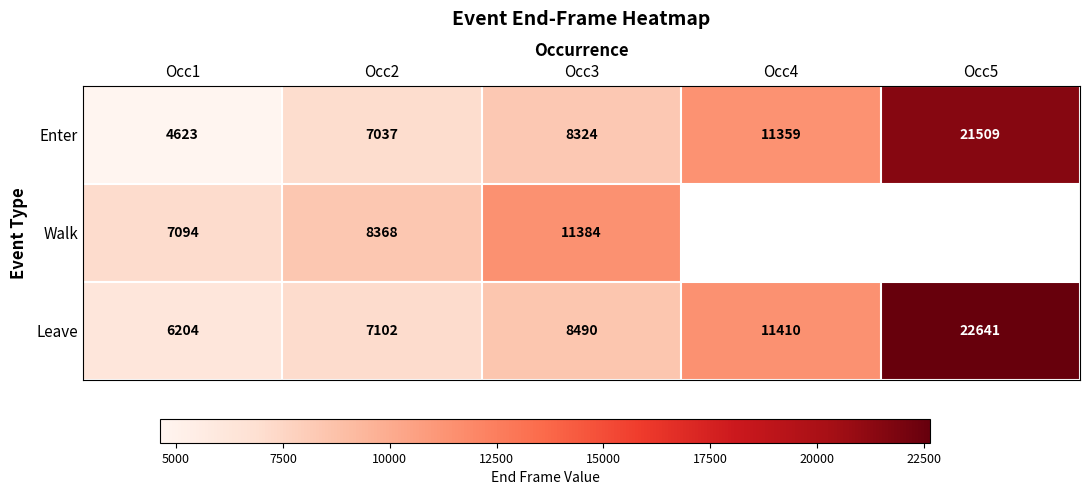

The Leave series shows 14053 at Occ3. True or false?

False